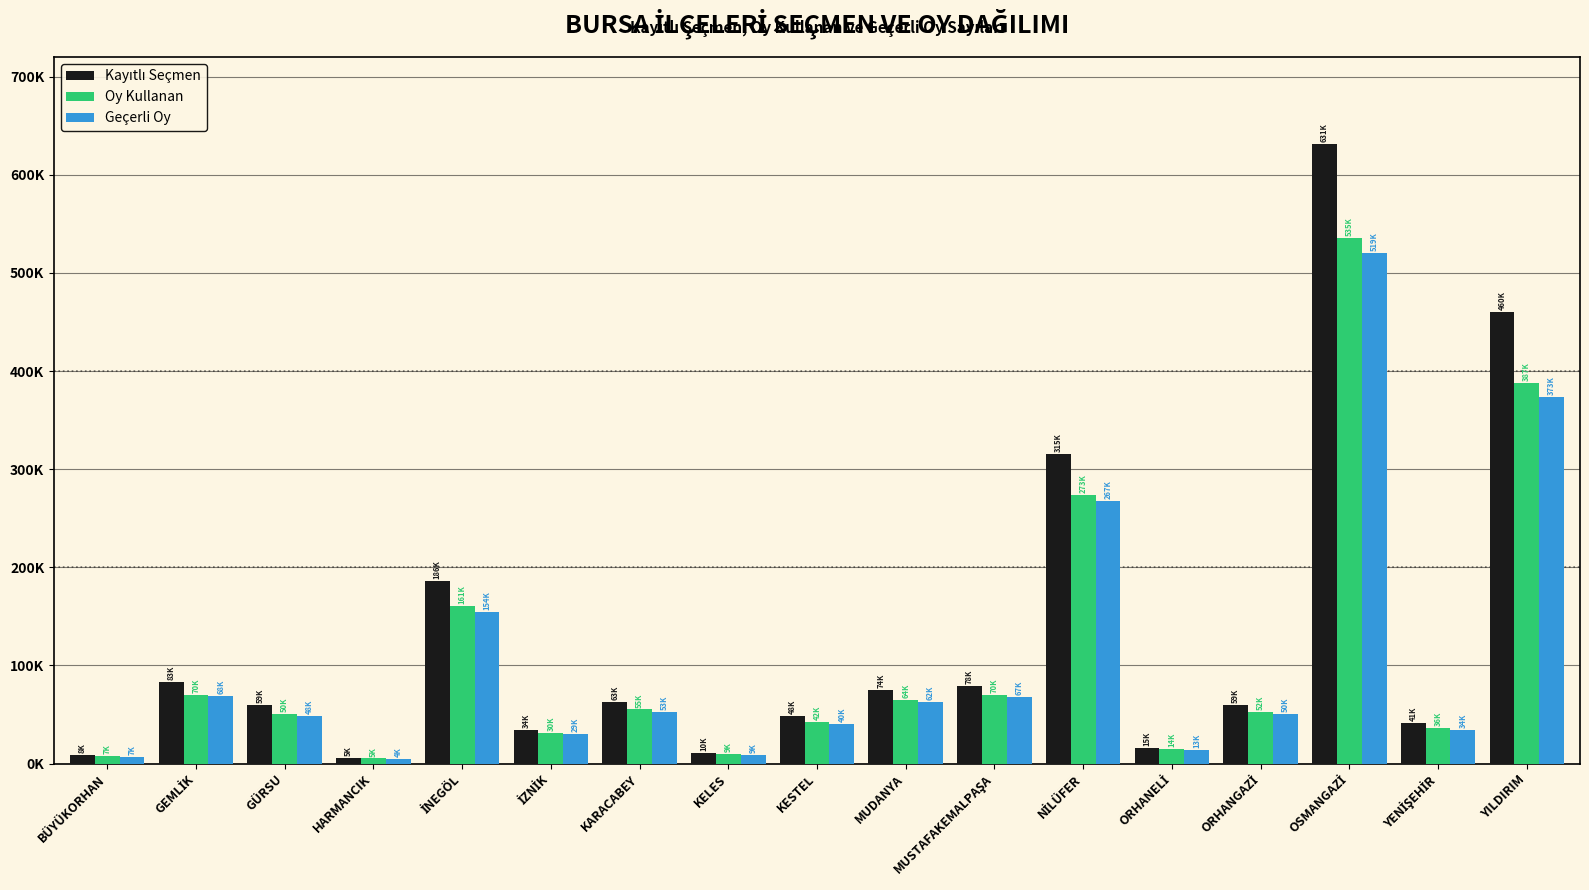

Which series changed the most between GÜRSU and HARMANCIK?

Kayıtlı Seçmen